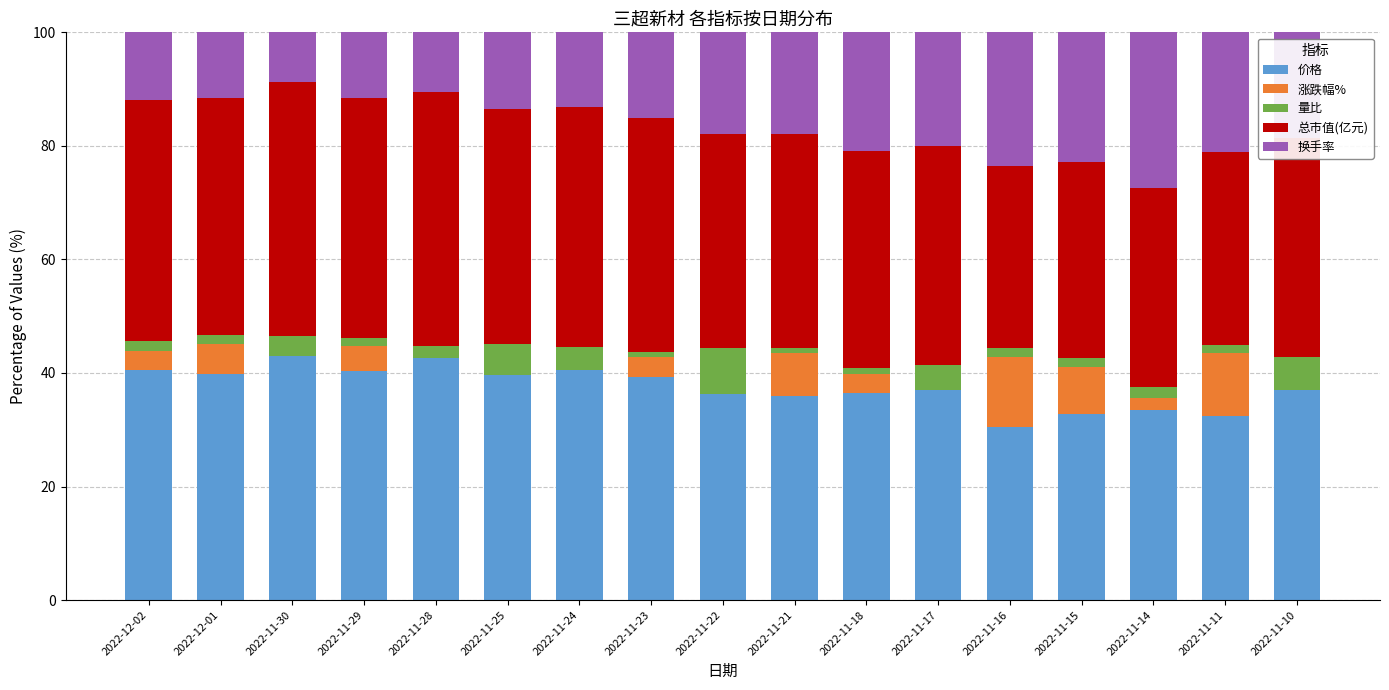

What is the label of the 4th bar from the left?

2022-11-29